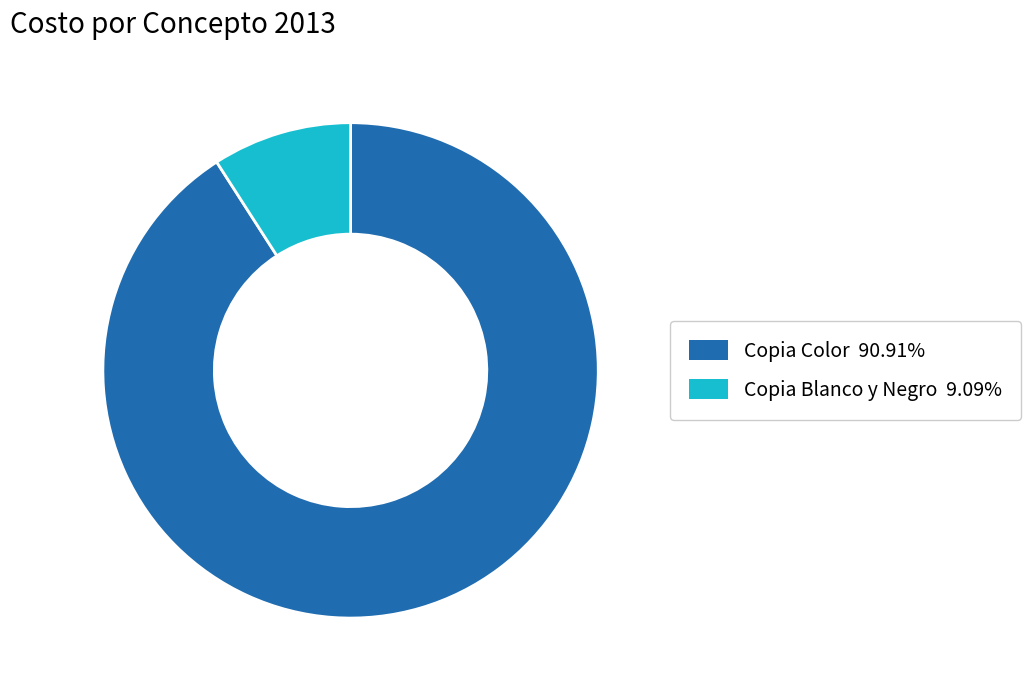

Which slice is the largest?

Copia Color